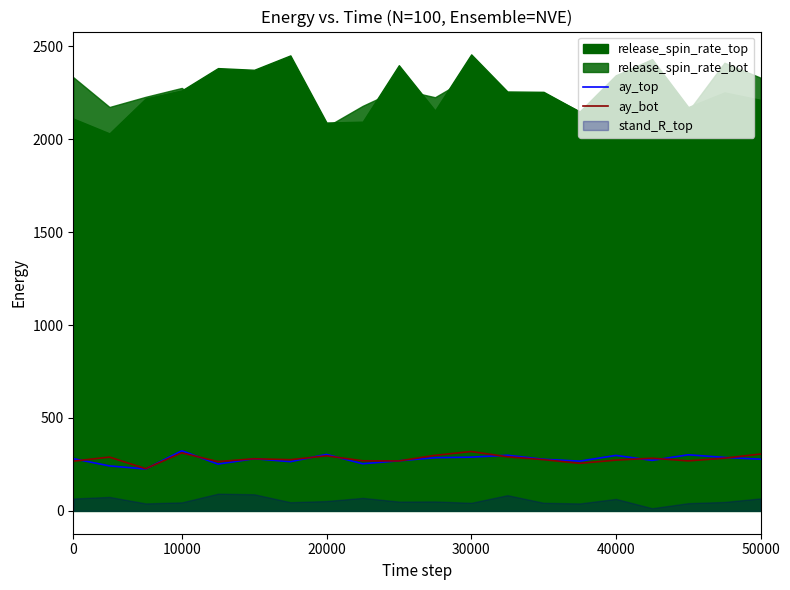

The ay_bot series shows 306.0 at 50000. True or false?

True